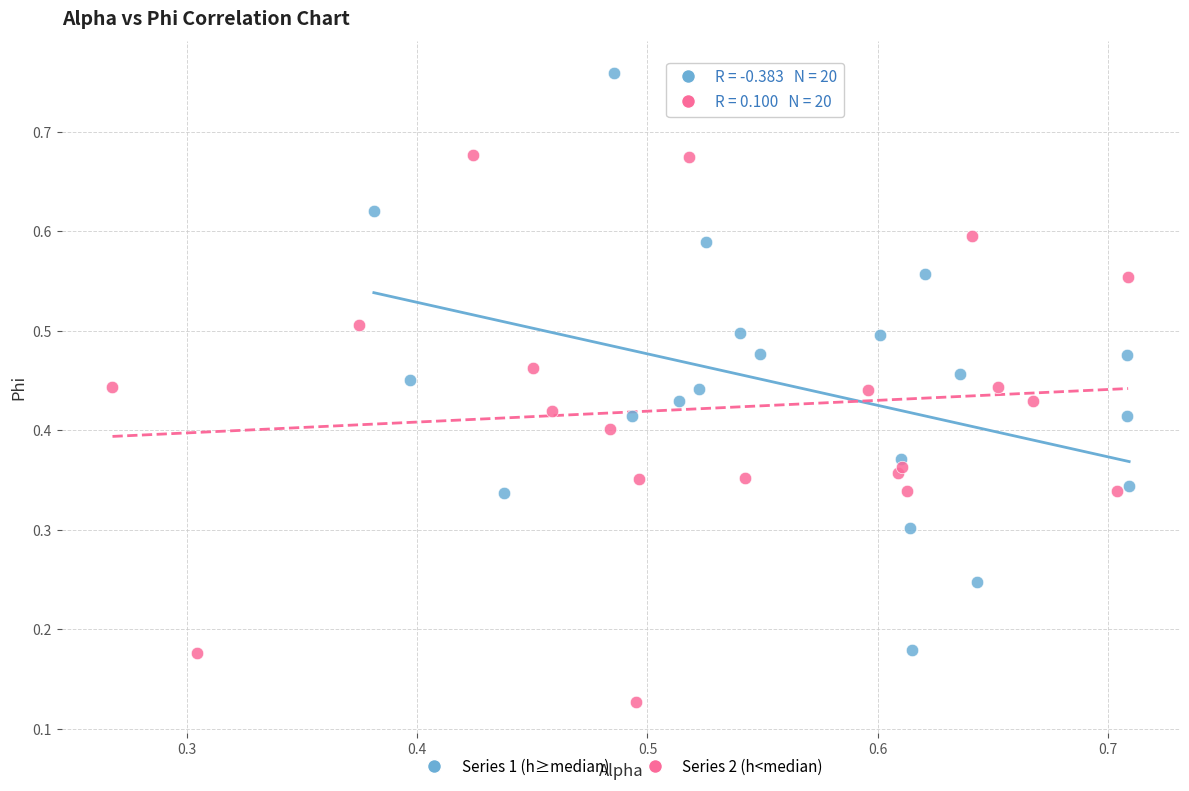

Which series contains the highest Y value?

Series 1 (h≥median)